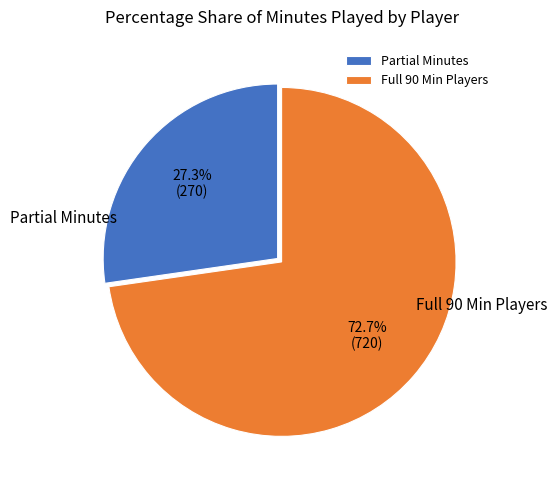

What is the total percentage of Full 90 Min Players and Partial Minutes?

100.0%